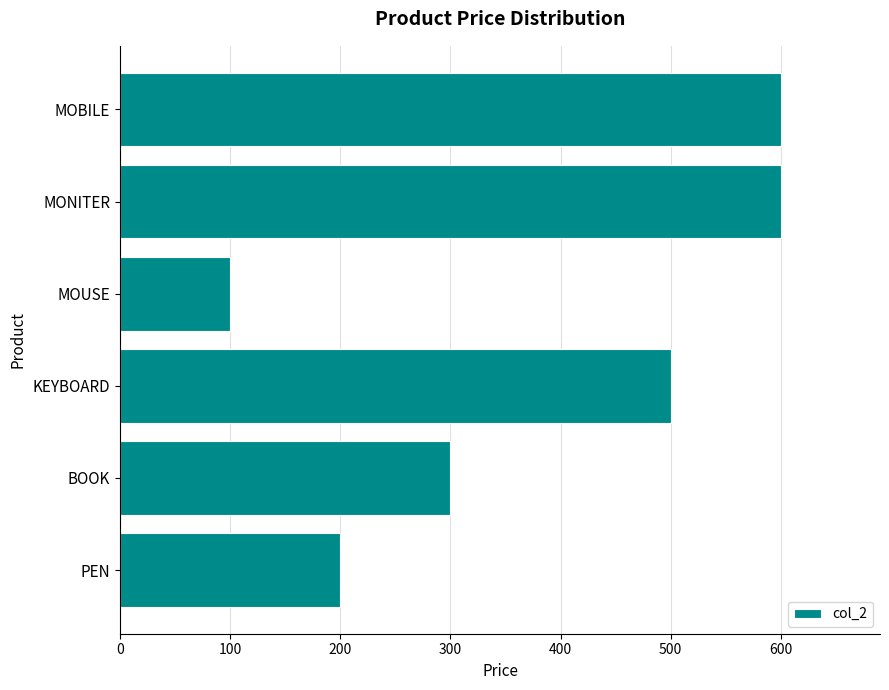

What is the ratio of the value at MONITER to the value at BOOK?

2.0